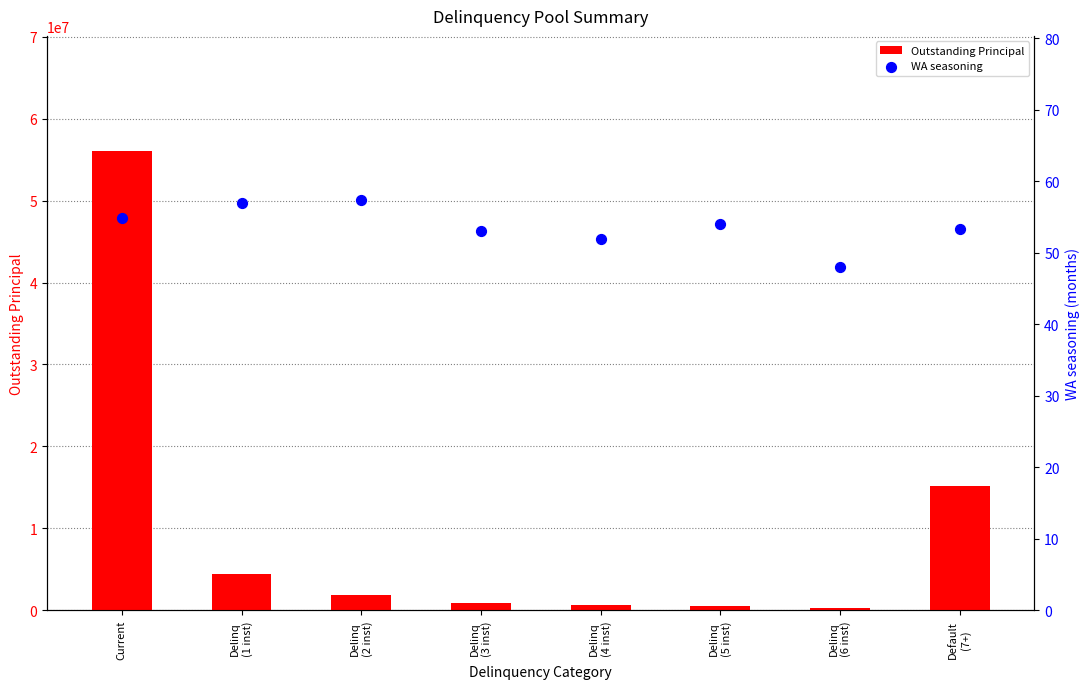

Which series has the largest Y range (max minus min)?

Outstanding Principal